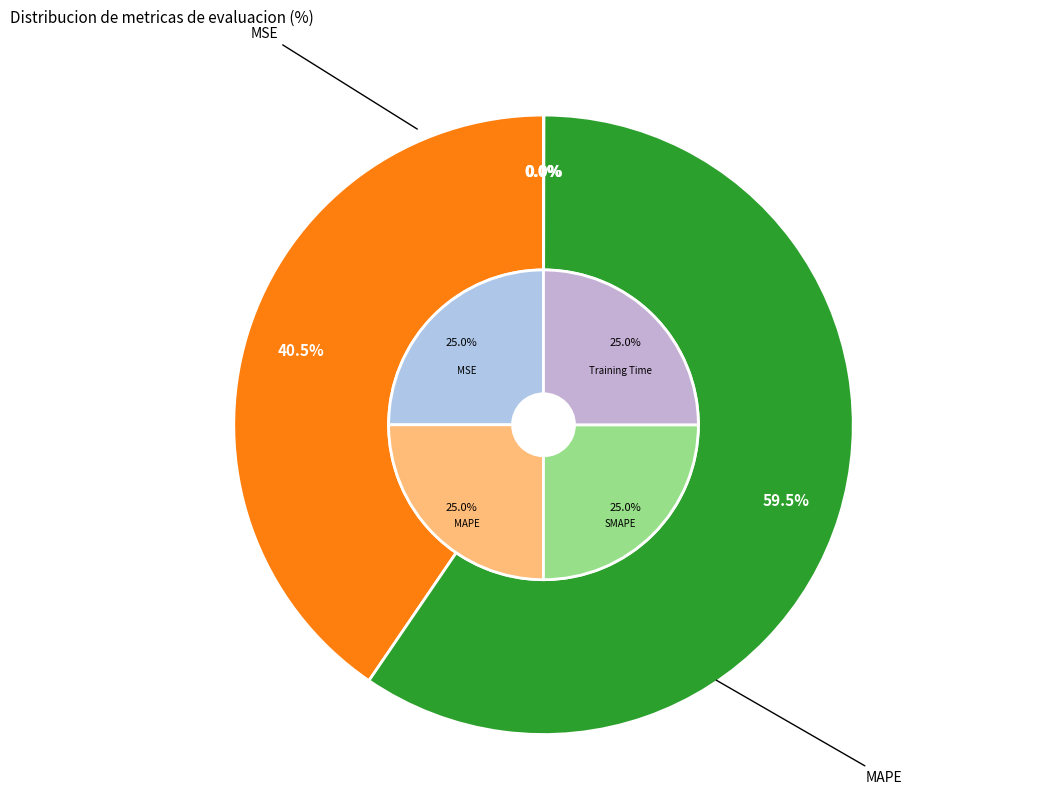

Which has a higher value, Inference Time or SMAPE?

SMAPE